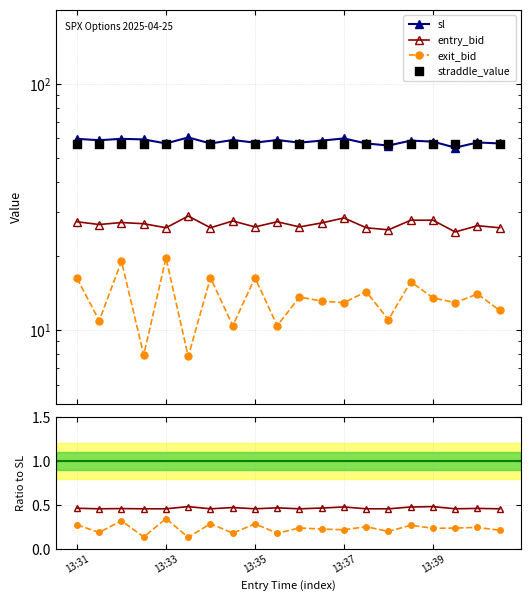

What are all the series names shown in the legend?

sl, entry_bid, exit_bid, straddle_value